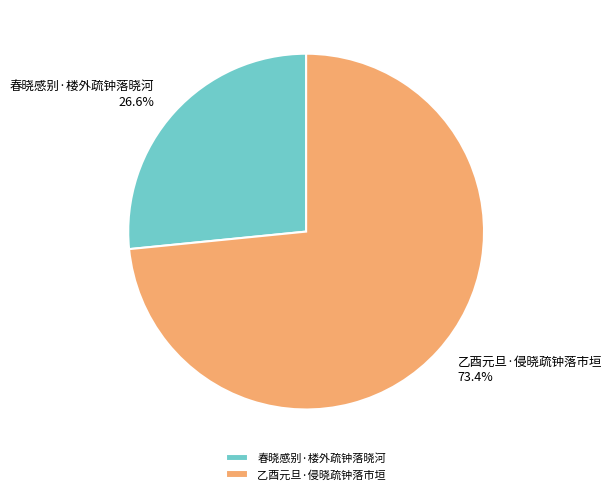

Which slice represents more than half of the pie?

乙酉元旦·侵晓疏钟落市垣